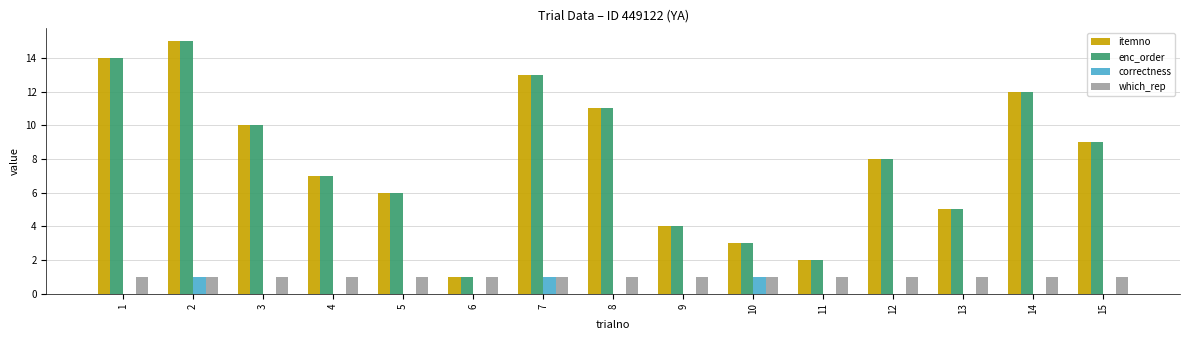

What is the greatest value displayed?

15